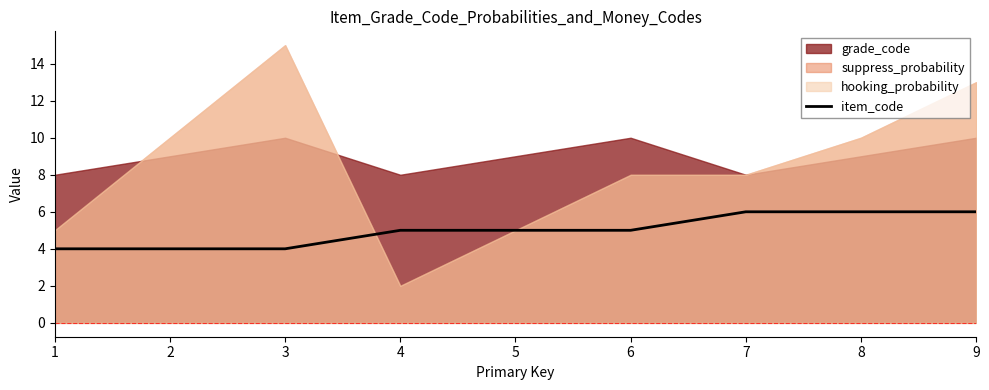

What is the highest value of the item_code series?

6